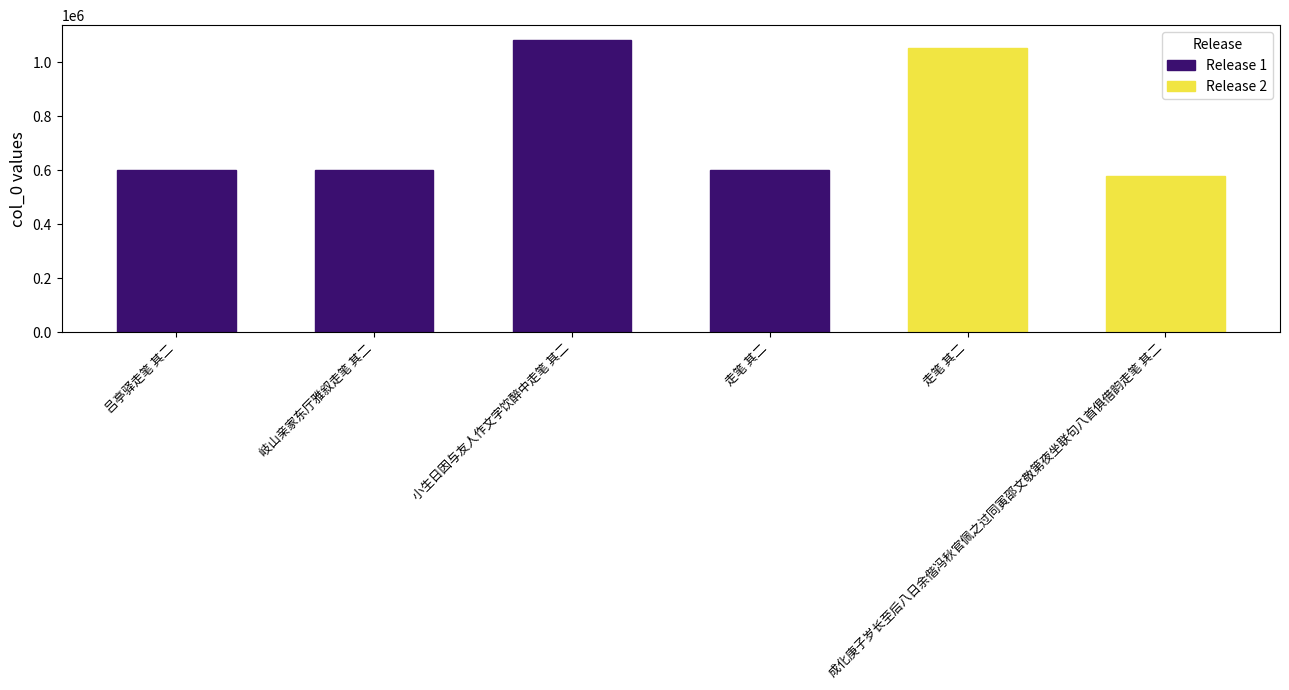

Reading left to right, list all the values displayed in this chart.

吕亭驿走笔 其二=599535	岐山亲家东厅雅叙走笔 其二=599684	小生日因与友人作文字饮醉中走笔 其二=1083010	走笔 其二=599889	走笔 其二=1054141	成化庚子岁长至后八日余偕冯秋官佩之过同寅邵文敬第夜坐联句八首俱借韵走笔 其二=580160